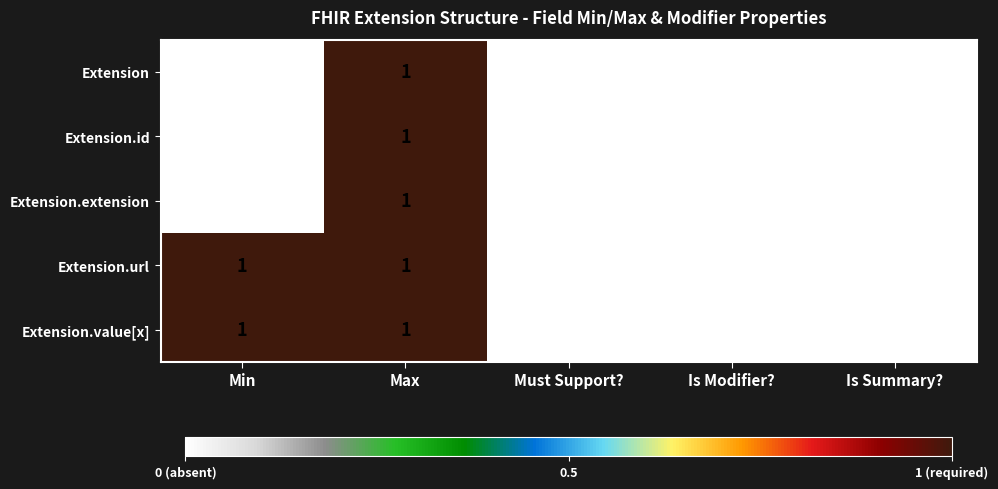

What is the greatest value displayed?

1